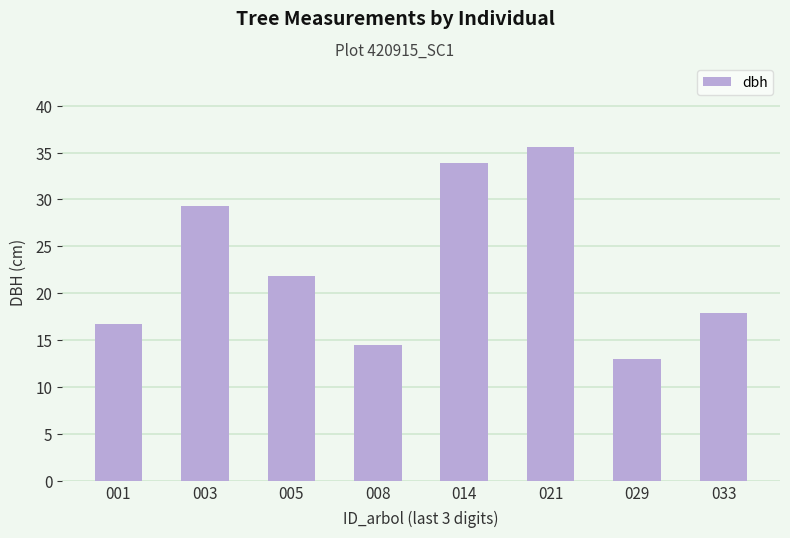

Rank the categories by value from highest to lowest.

021, 014, 003, 005, 033, 001, 008, 029